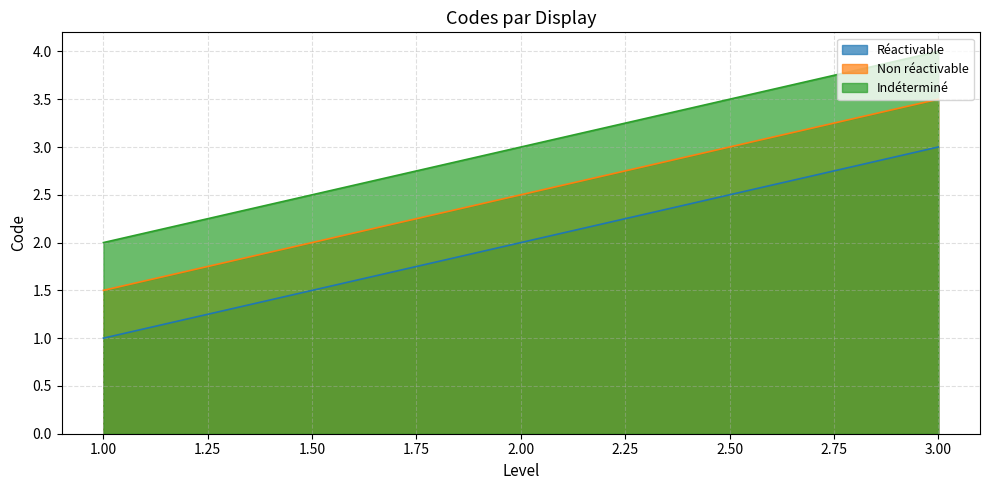

What is the sum of the Non réactivable values at 1.00 and 3.00?

5.0